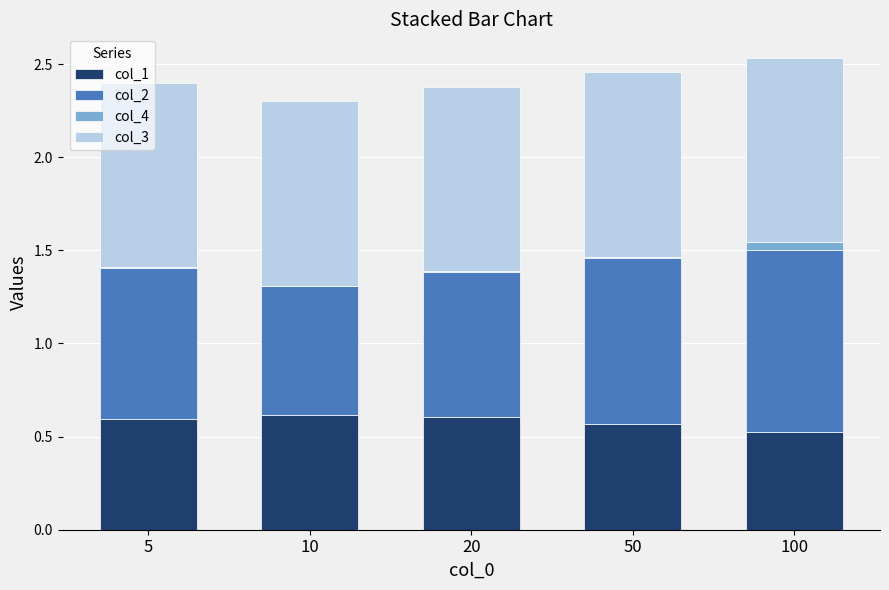

The col_1 series shows 1.0 at 10. True or false?

False